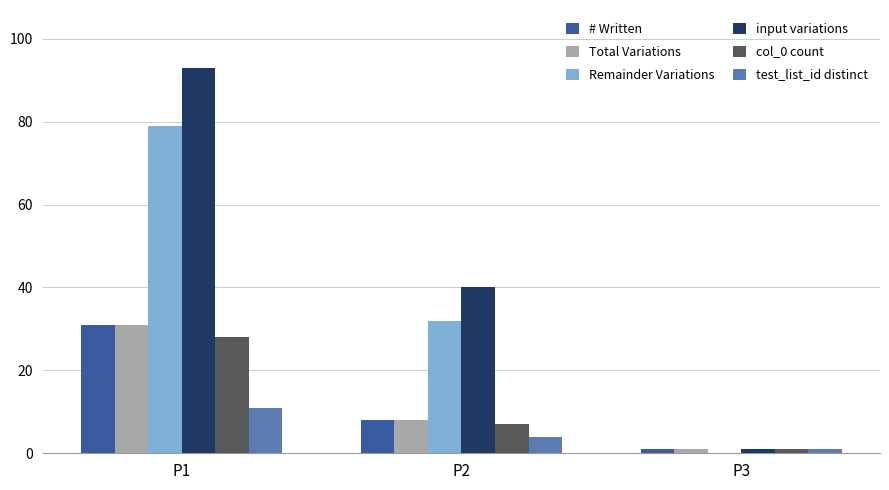

What is the sum of the # Written values at P1 and P2?

39